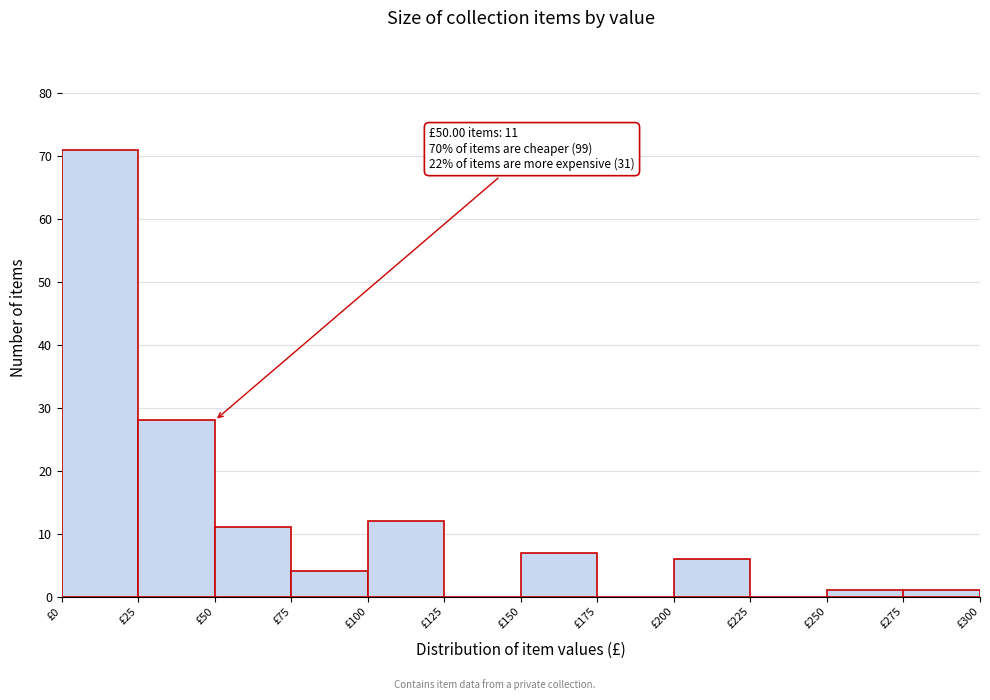

Over which range of the x-axis is the bar tallest?

0 to 25